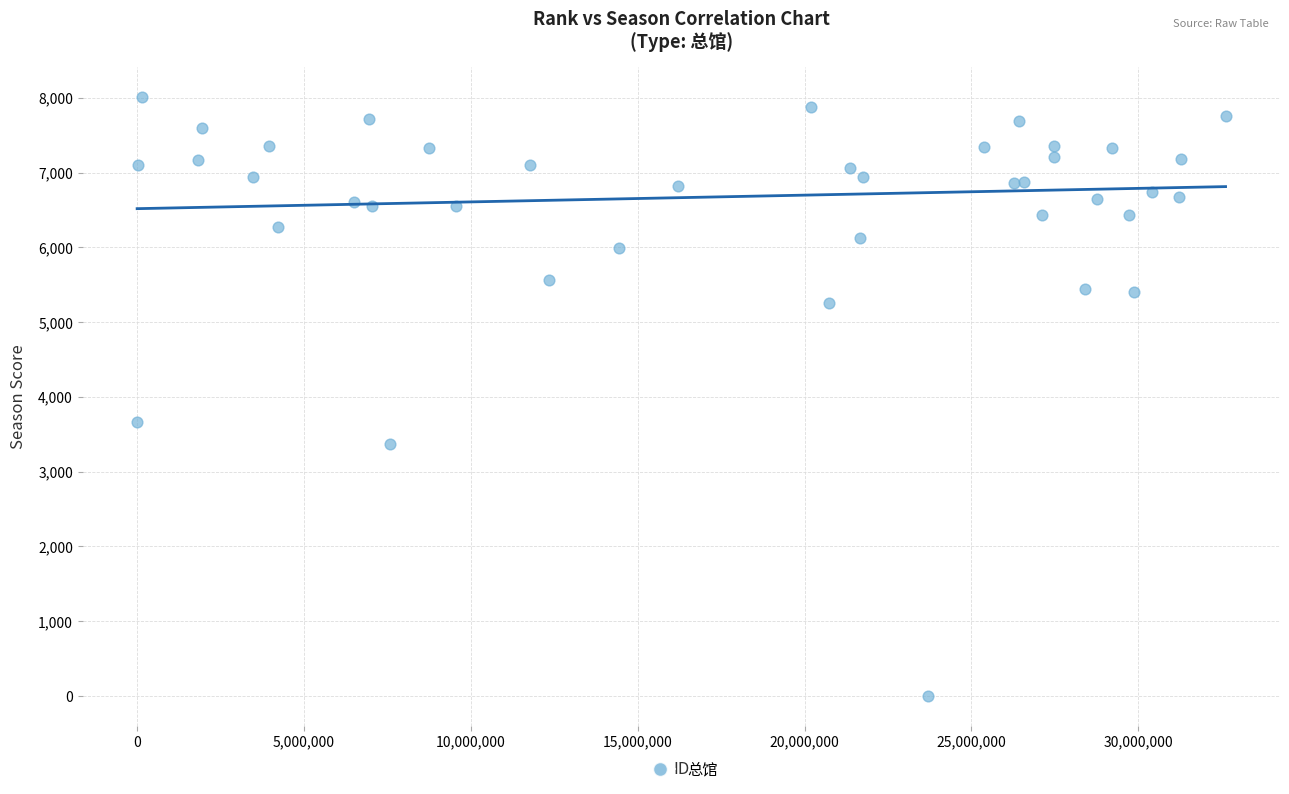

What Y value in the scatter plot is closest to 4004?

3664